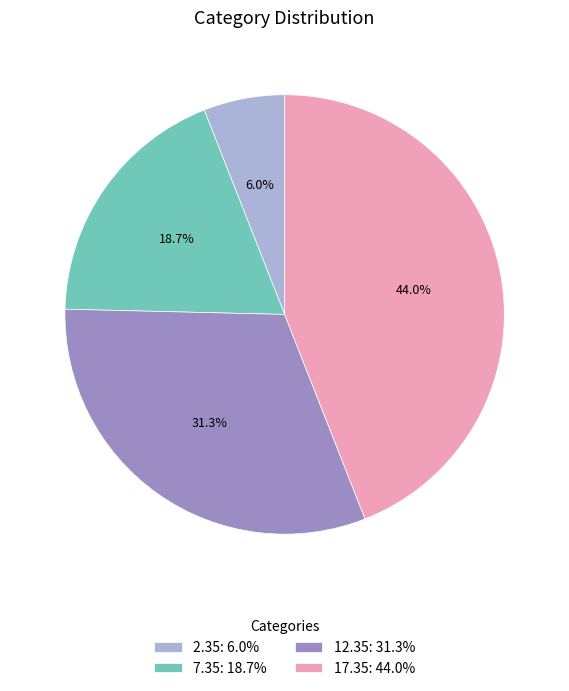

How many slices are in this pie chart?

4